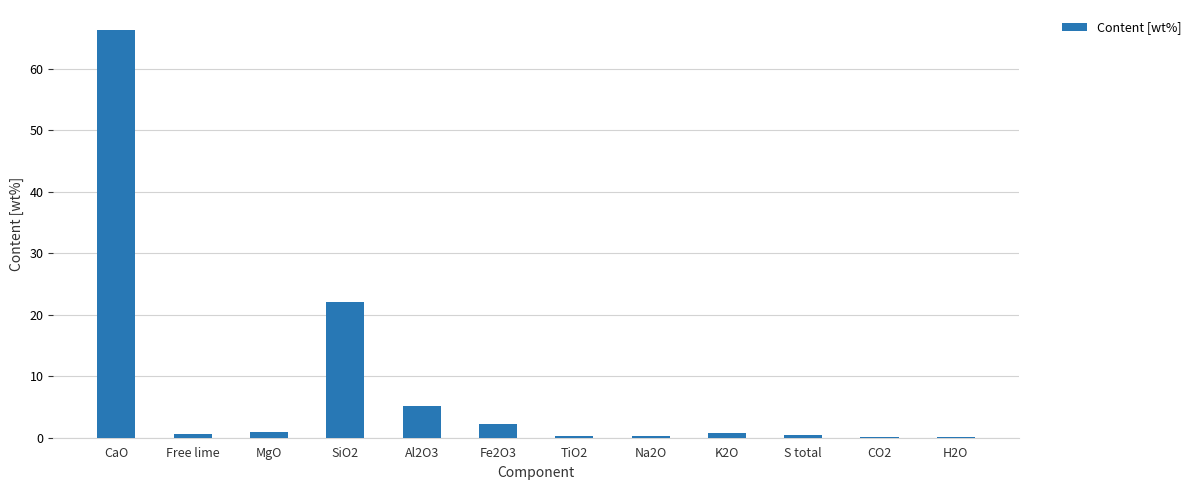

Are the bars grouped side by side (vs. stacked)?

No